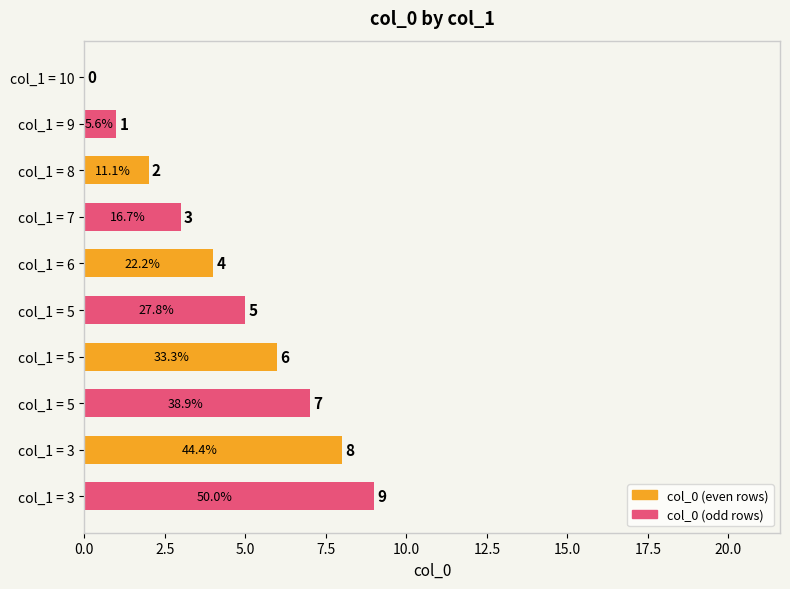

Which category has the highest value in the col_0 (even rows) series?

col_1 = 3